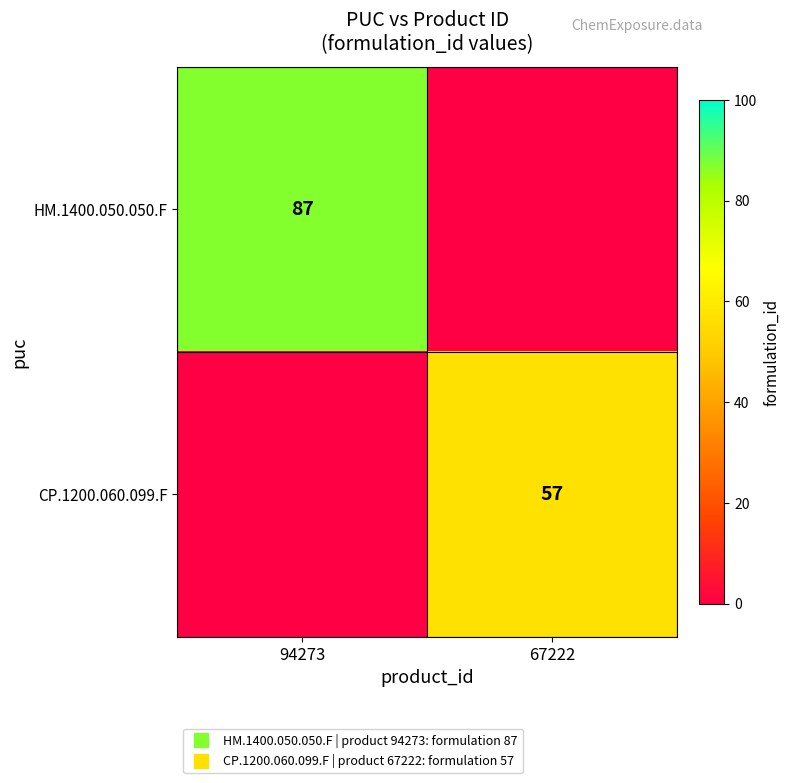

What is the spread (max minus min) of values at 67222?

57